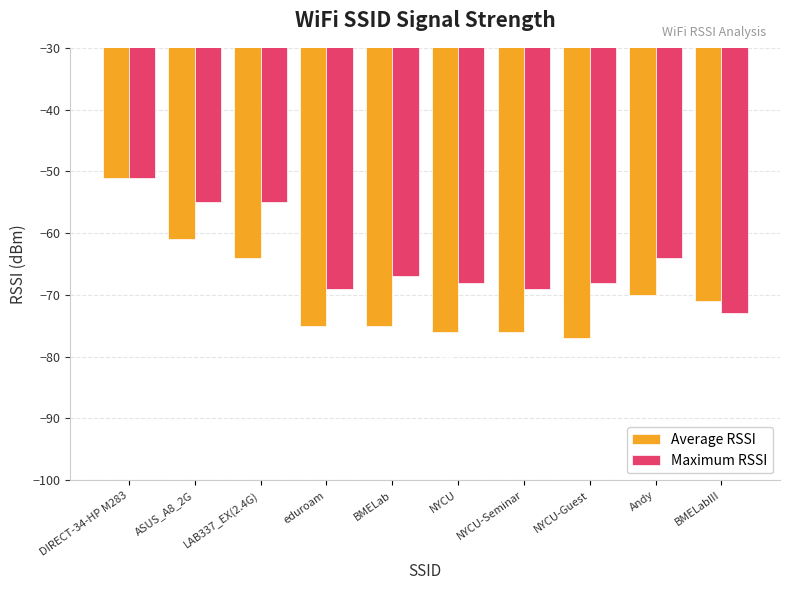

At Andy, list the series in order from smallest to largest.

Average RSSI, Maximum RSSI